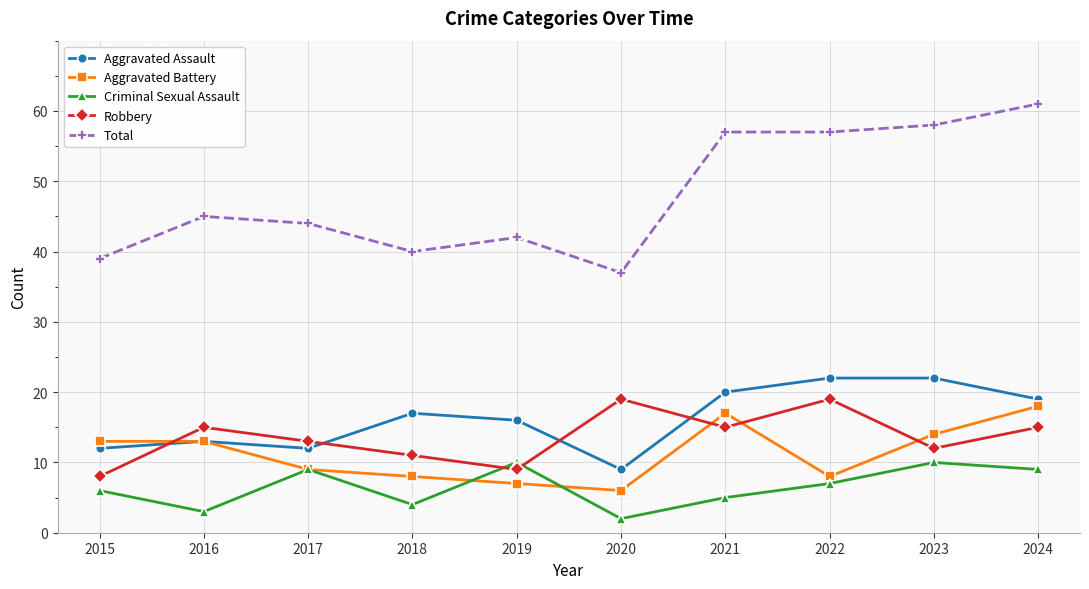

What are all the series names shown in the legend?

Aggravated Assault, Aggravated Battery, Criminal Sexual Assault, Robbery, Total